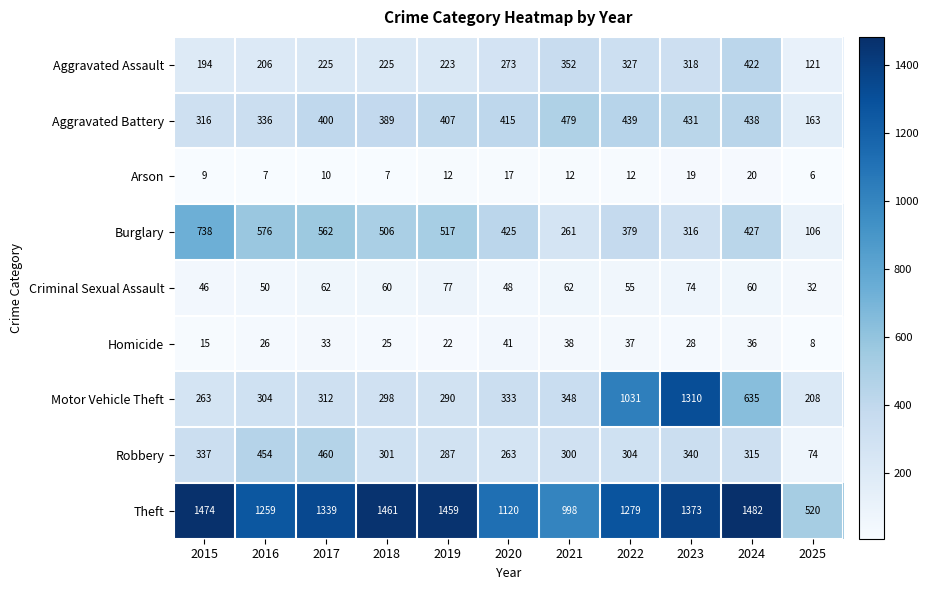

What is the difference between the maximum and second lowest values in the Aggravated Assault series?

228